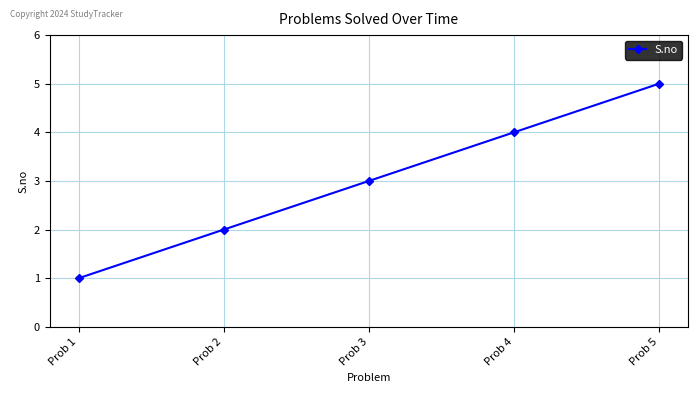

List the labels in order of value, largest first.

Prob 5, Prob 4, Prob 3, Prob 2, Prob 1